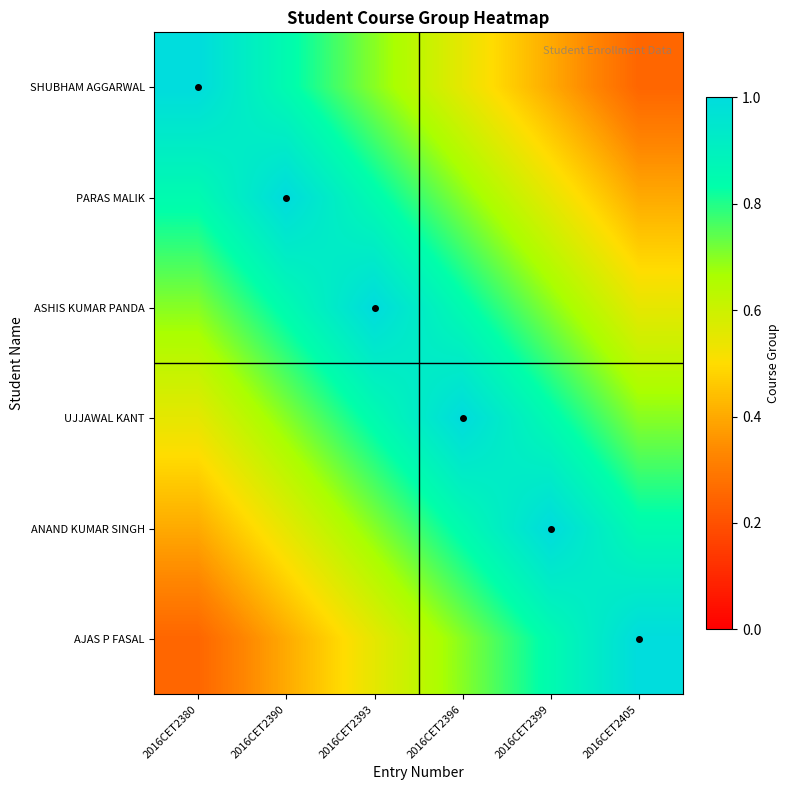

What is the greatest value displayed?

1.0